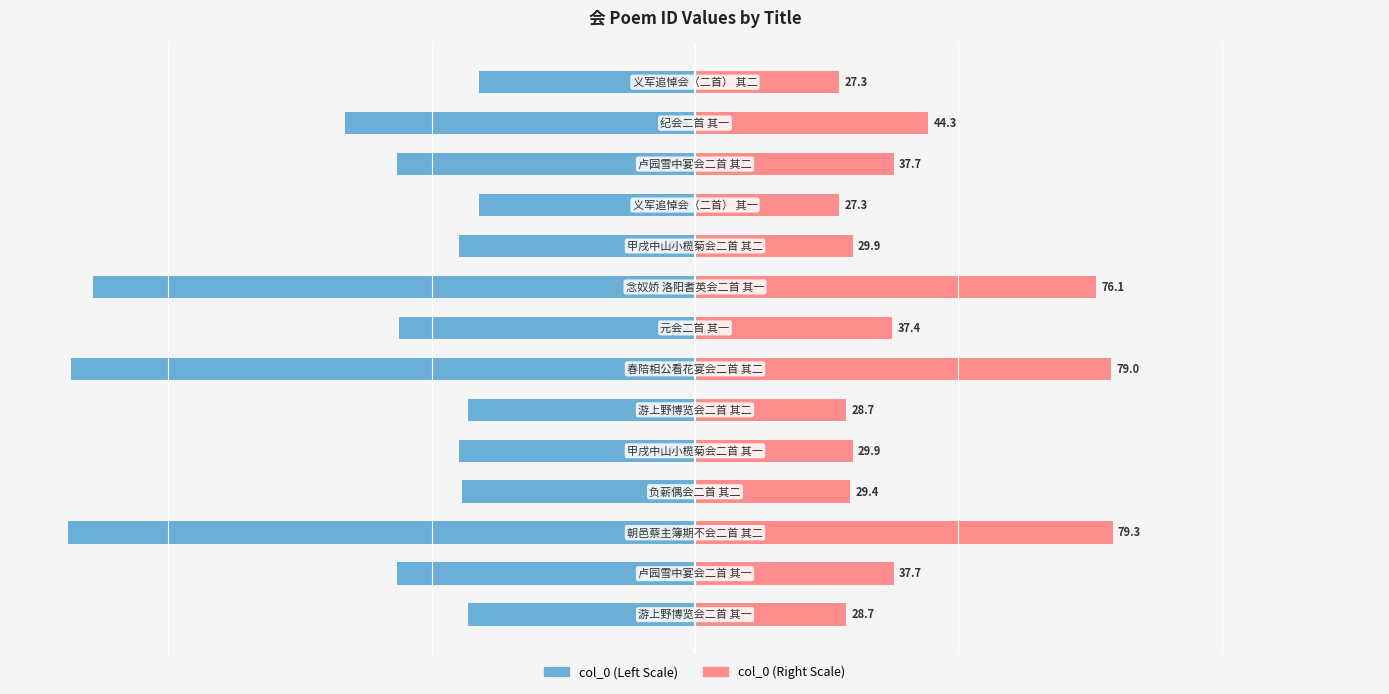

How many values in the col_0 (right) series are below 37?

7